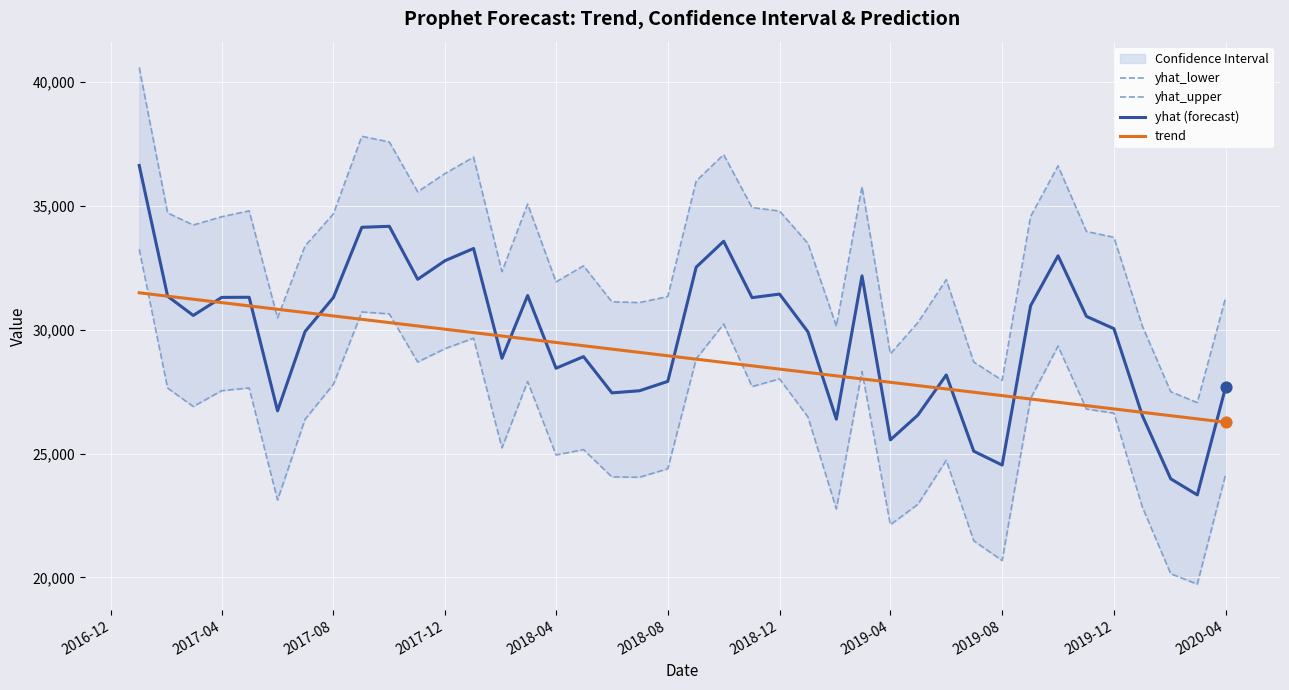

Which series contains the highest Y value?

yhat_upper